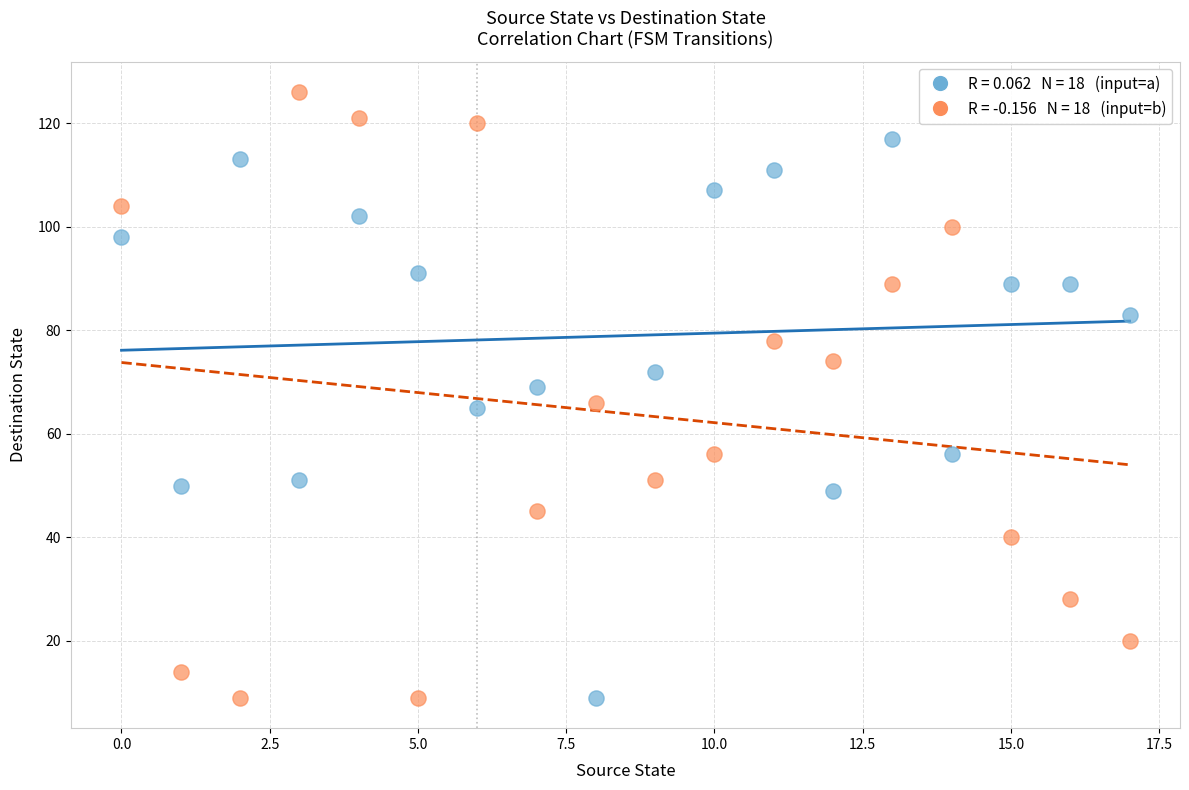

Across all data points, what is the range of Y values (max minus min)?

117